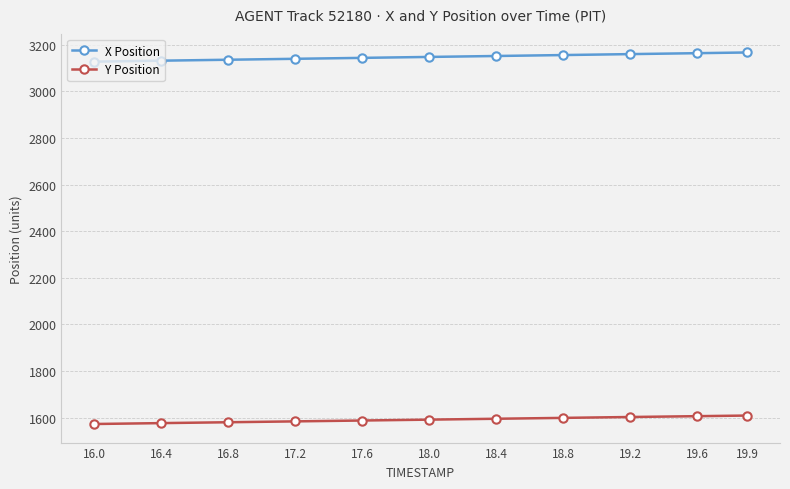

What is the greatest value displayed?

3166.9